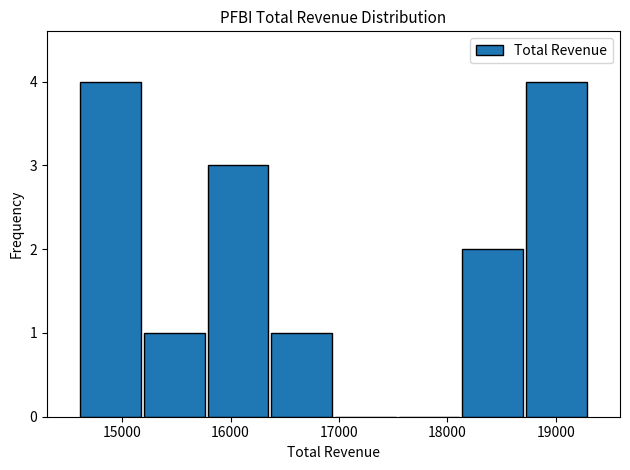

Reading left to right, transcribe this chart: for each bar, give the range it covers on the x-axis and its height. Neither the bar edges nor the heights are printed on the chart, so give them approximately, as read against the axes.

14600 to 15200: 4
15200 to 15800: 1
15800 to 16400: 3
16400 to 17000: 1
17000 to 17500: 0
17500 to 18100: 0
18100 to 18700: 2
18700 to 19300: 4